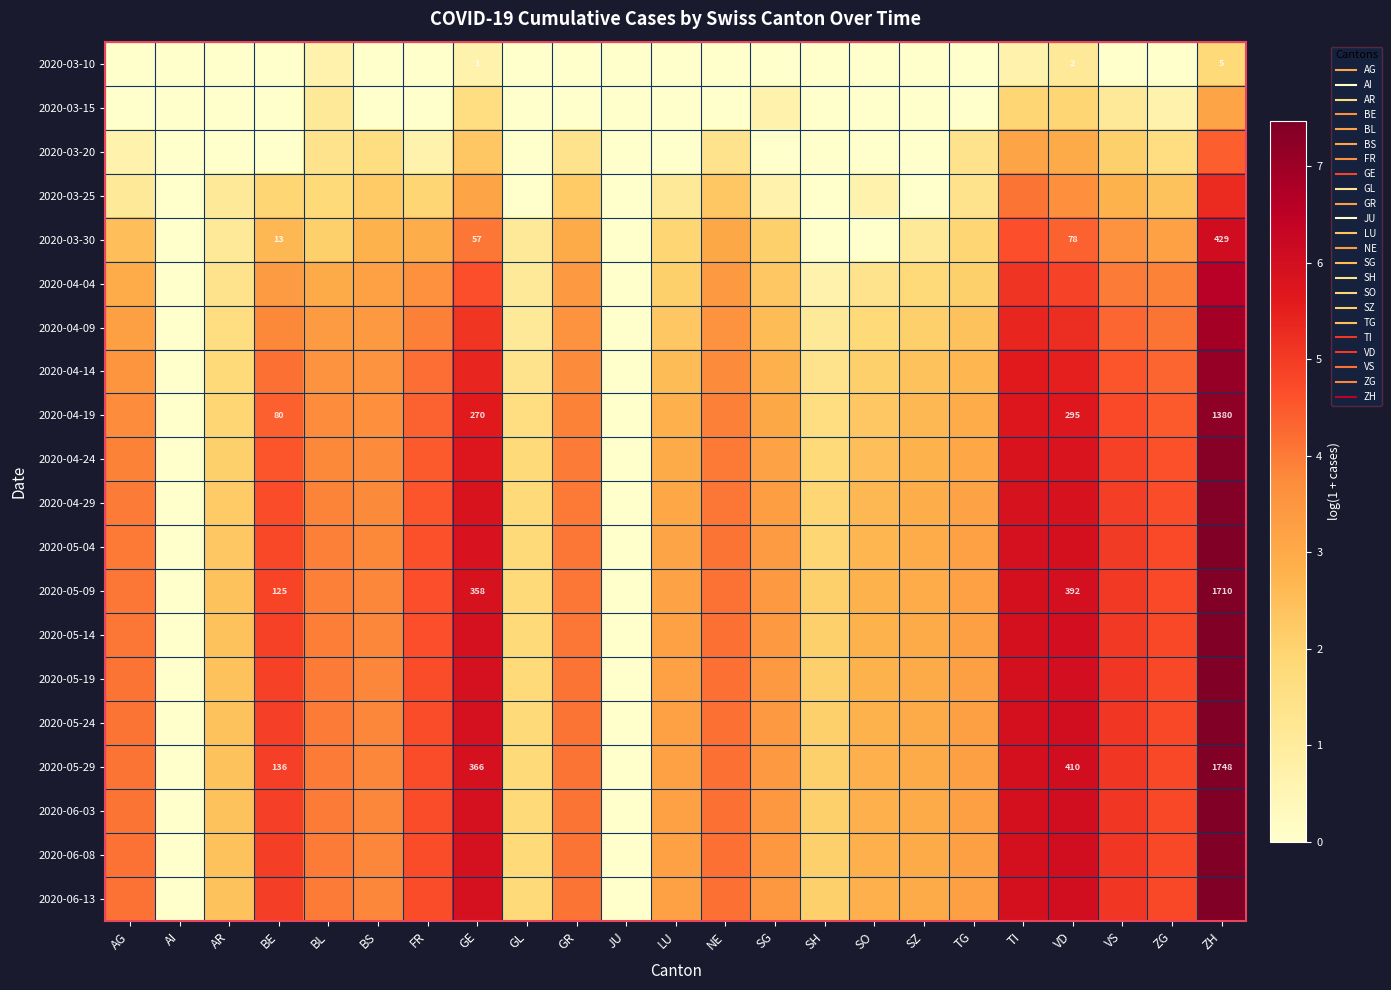

What is the total value across all series at GL?

26.0